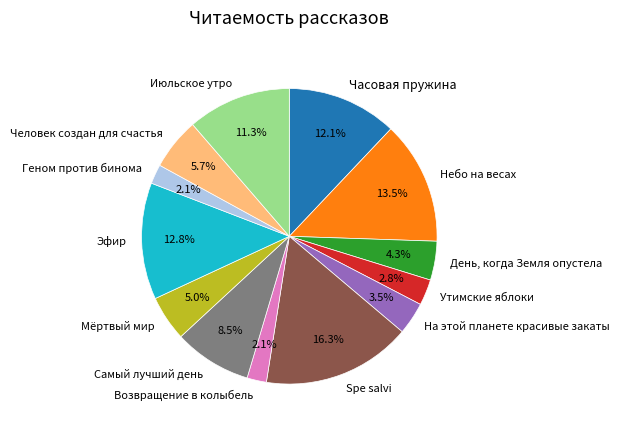

Approximately how many times larger is the value at Самый лучший день compared to Мёртвый мир?

1.7